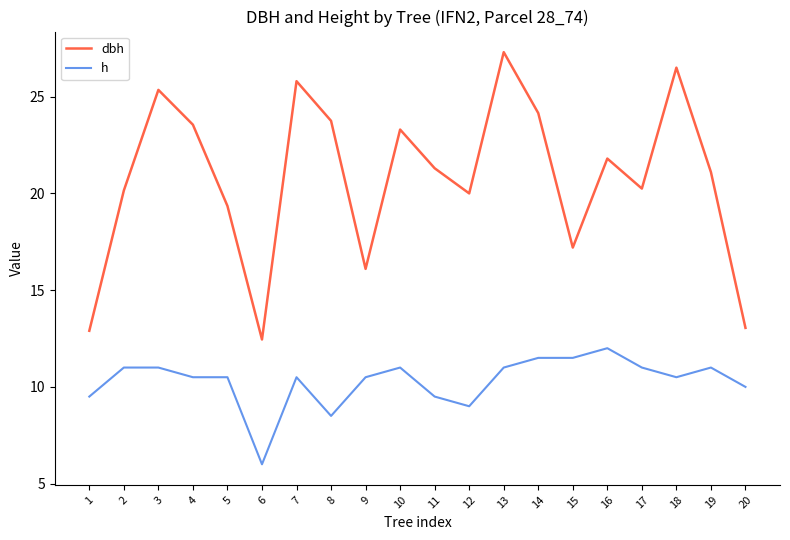

True or false: h and dbh intersect in this chart.

False